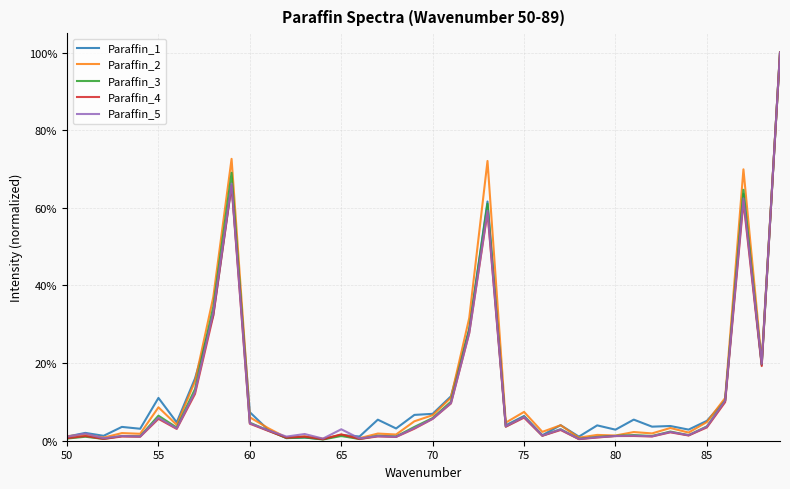

What are all the series names shown in the legend?

Paraffin_1, Paraffin_2, Paraffin_3, Paraffin_4, Paraffin_5